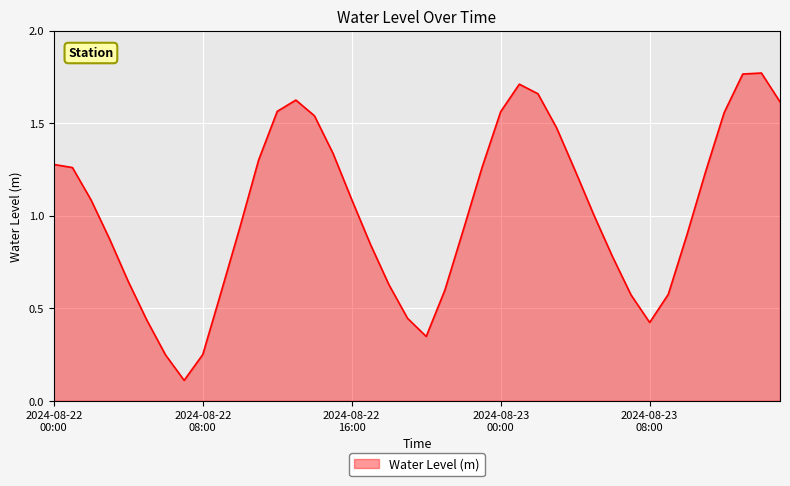

Count the number of data series in this chart.

1